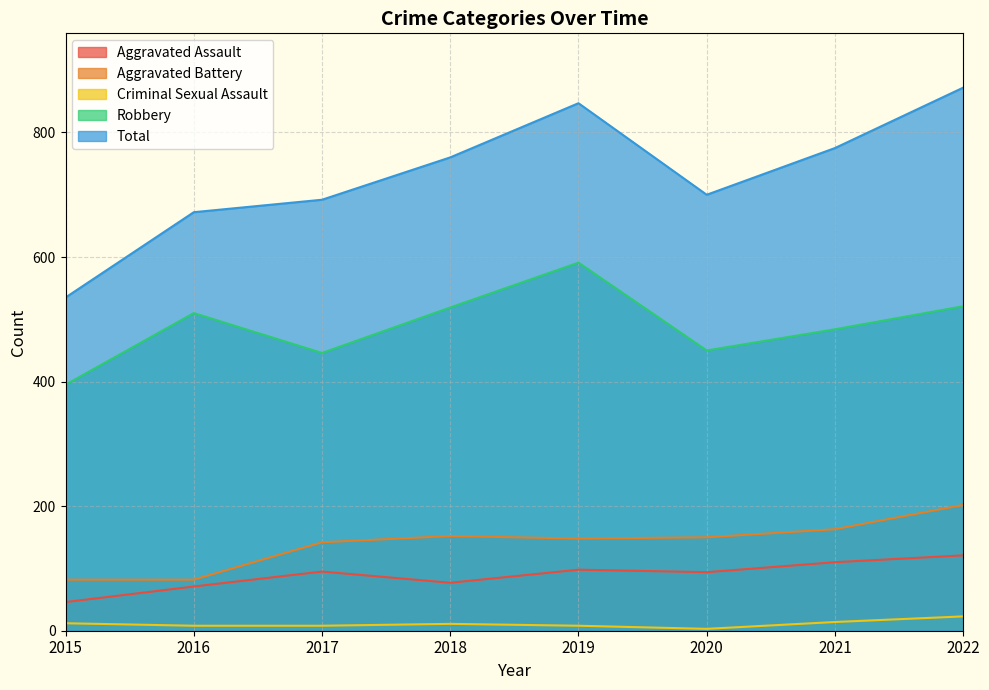

What is the value of the Total point at the 3rd from the left?

692